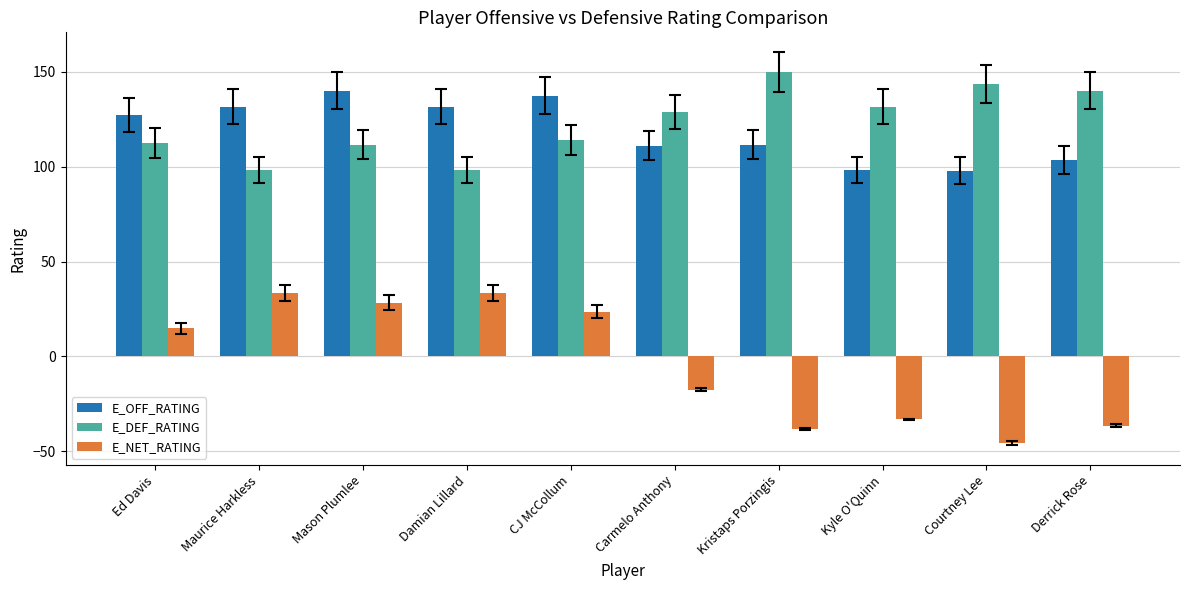

What is the total value across all series at Derrick Rose?

207.0